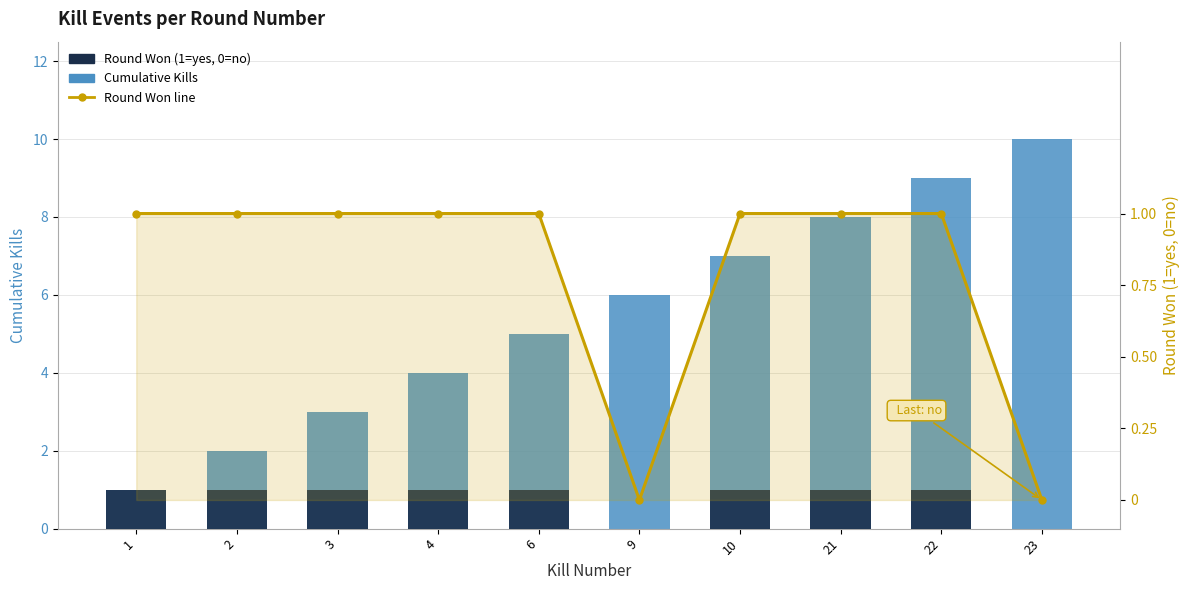

What is the difference between the maximum and minimum values in the Cumulative Kills series?

9